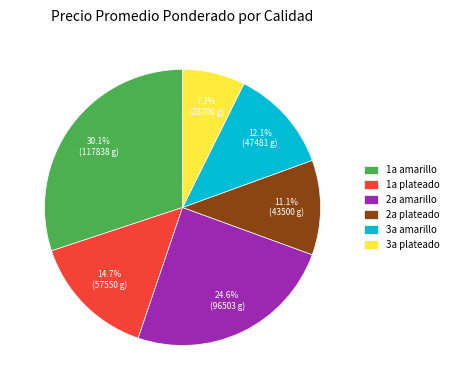

Which slice is the largest?

1a amarillo